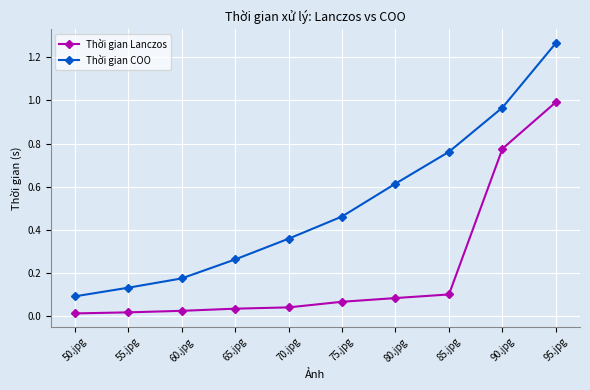

Rank the series by their maximum value, from highest to lowest.

Thời gian COO, Thời gian Lanczos